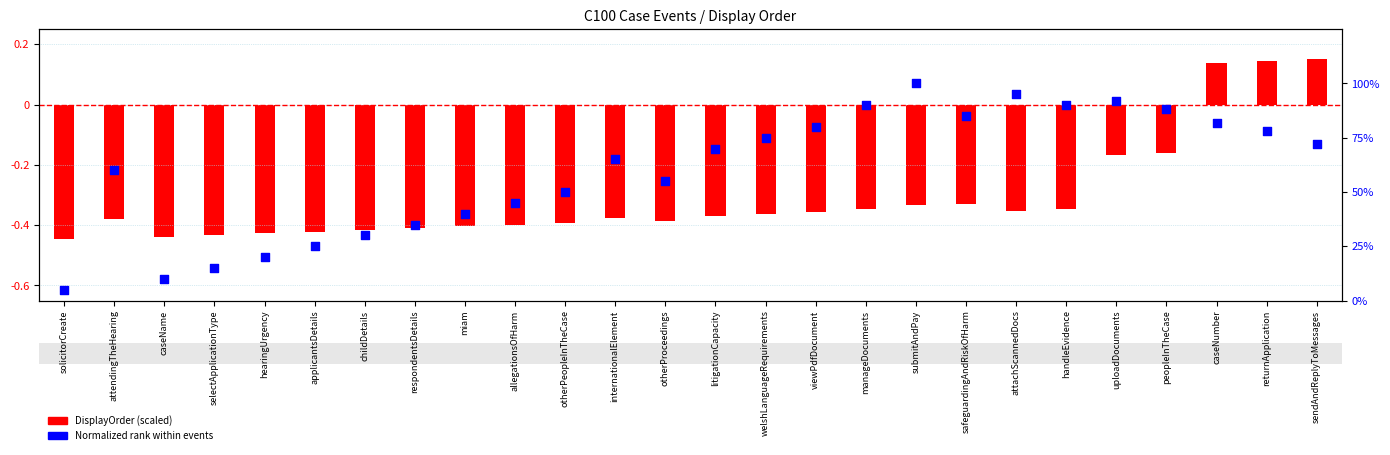

Which has a higher value, selectApplicationType or hearingUrgency?

hearingUrgency